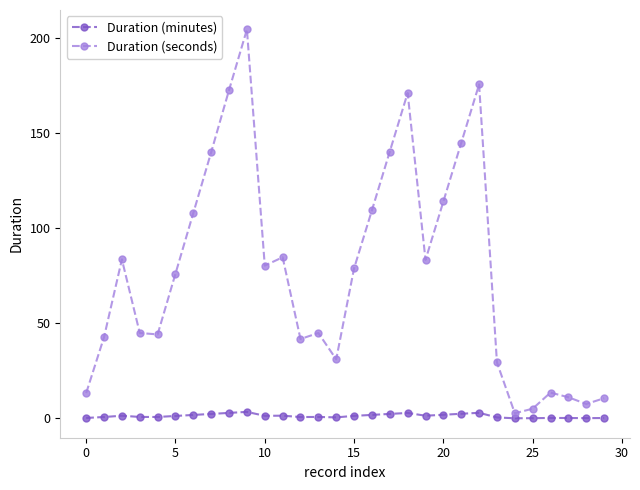

What is the maximum value for Duration (seconds)?

204.6